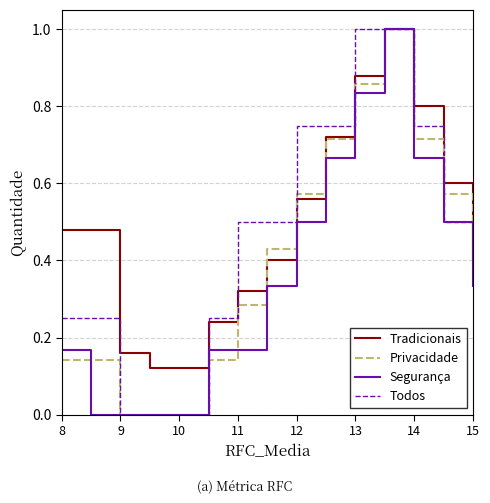

What is the maximum value shown in the chart?

1.0